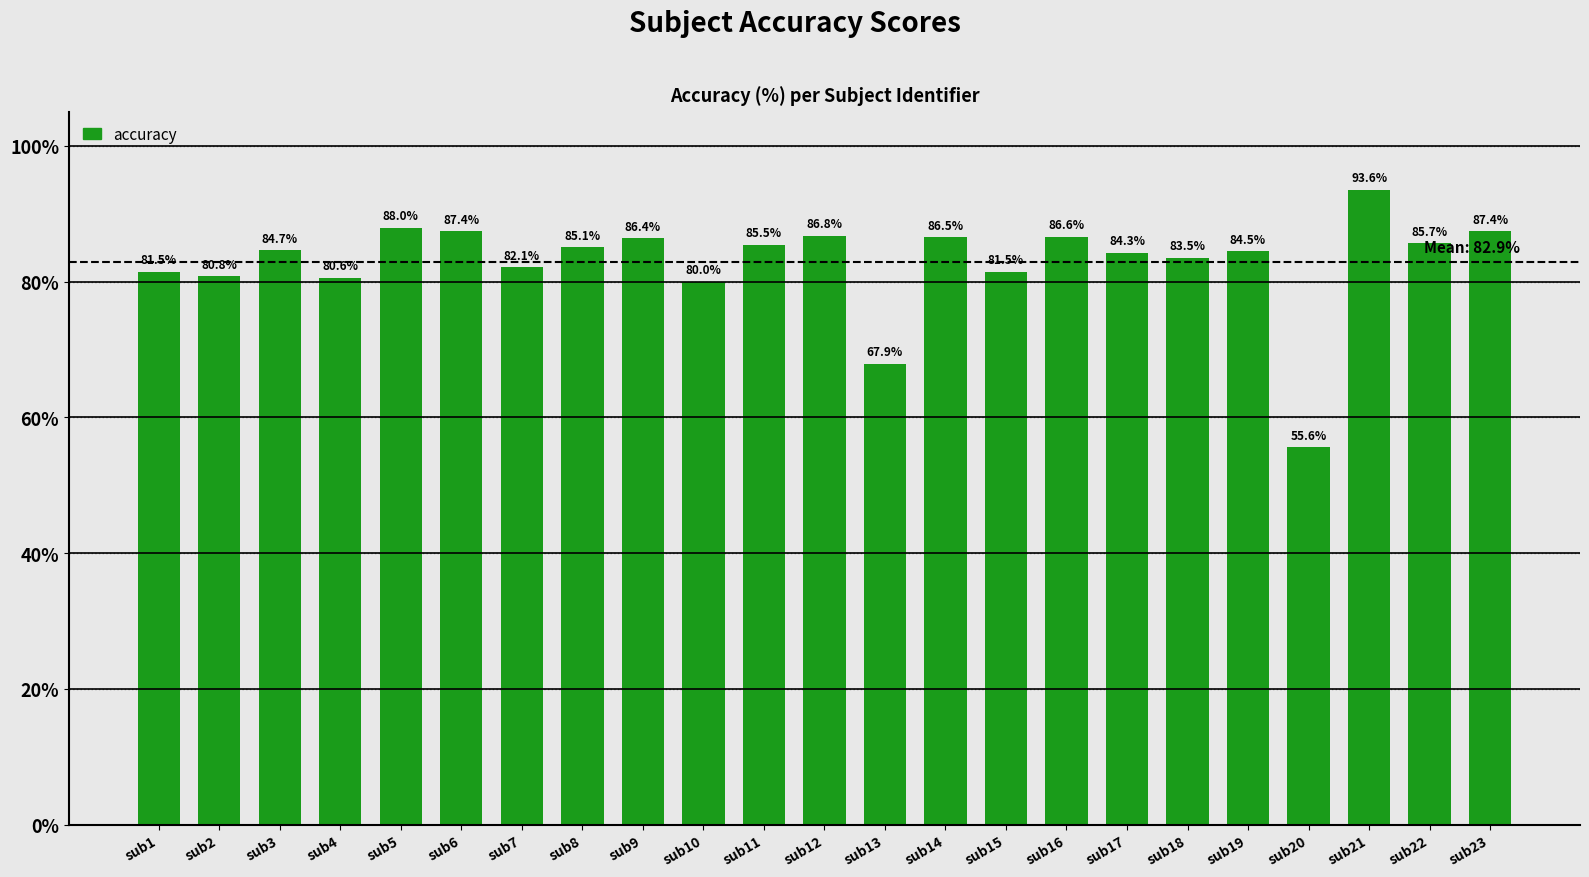

How many data points are less than 84?

9